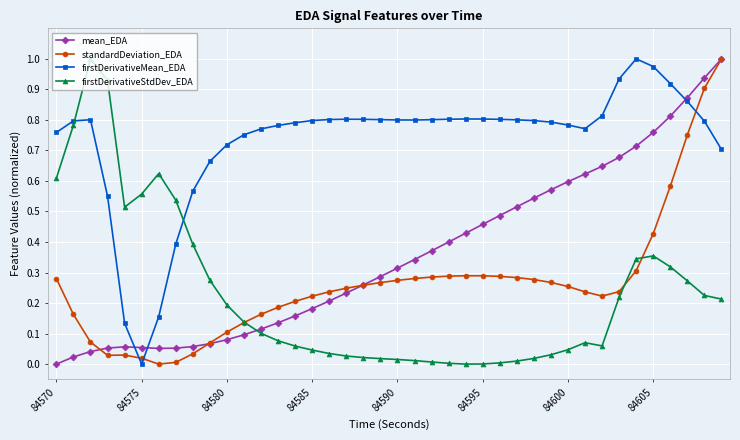

Which series has the largest total across all categories?

firstDerivativeMean_EDA